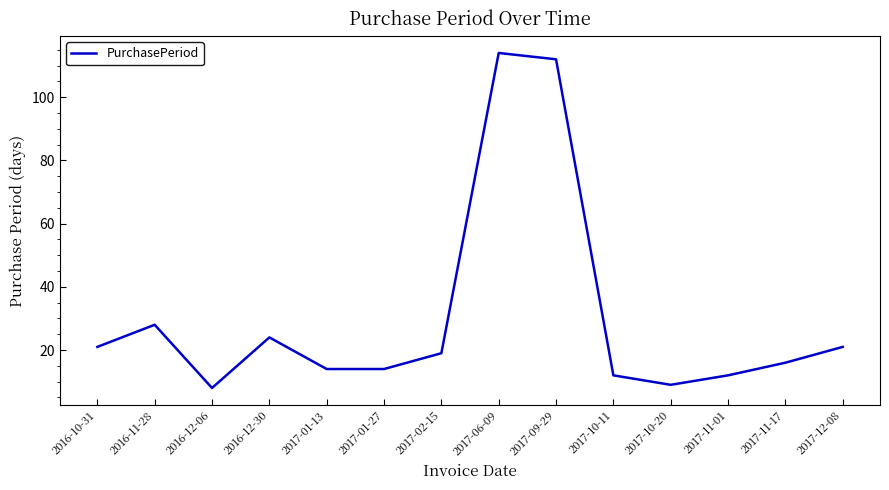

Does the chart display data point markers on the line(s)?

No